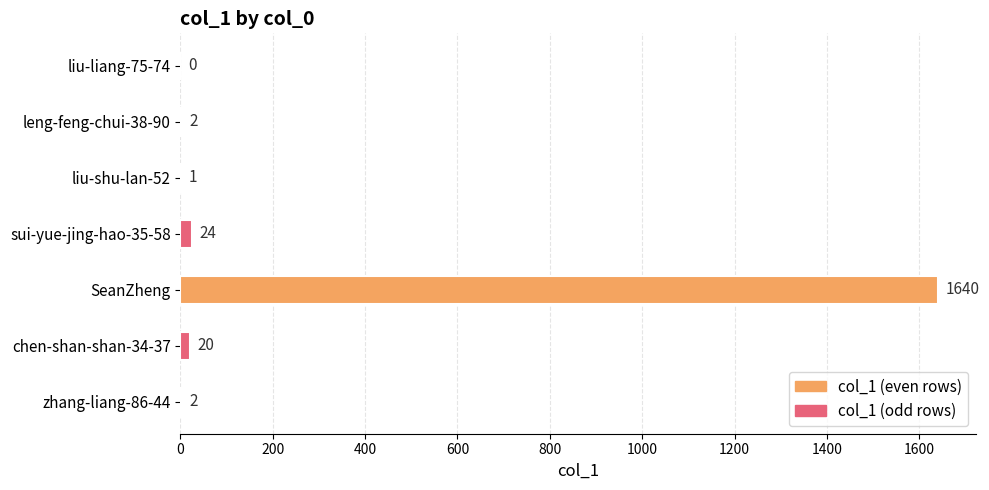

What is the maximum value shown in the chart?

1640